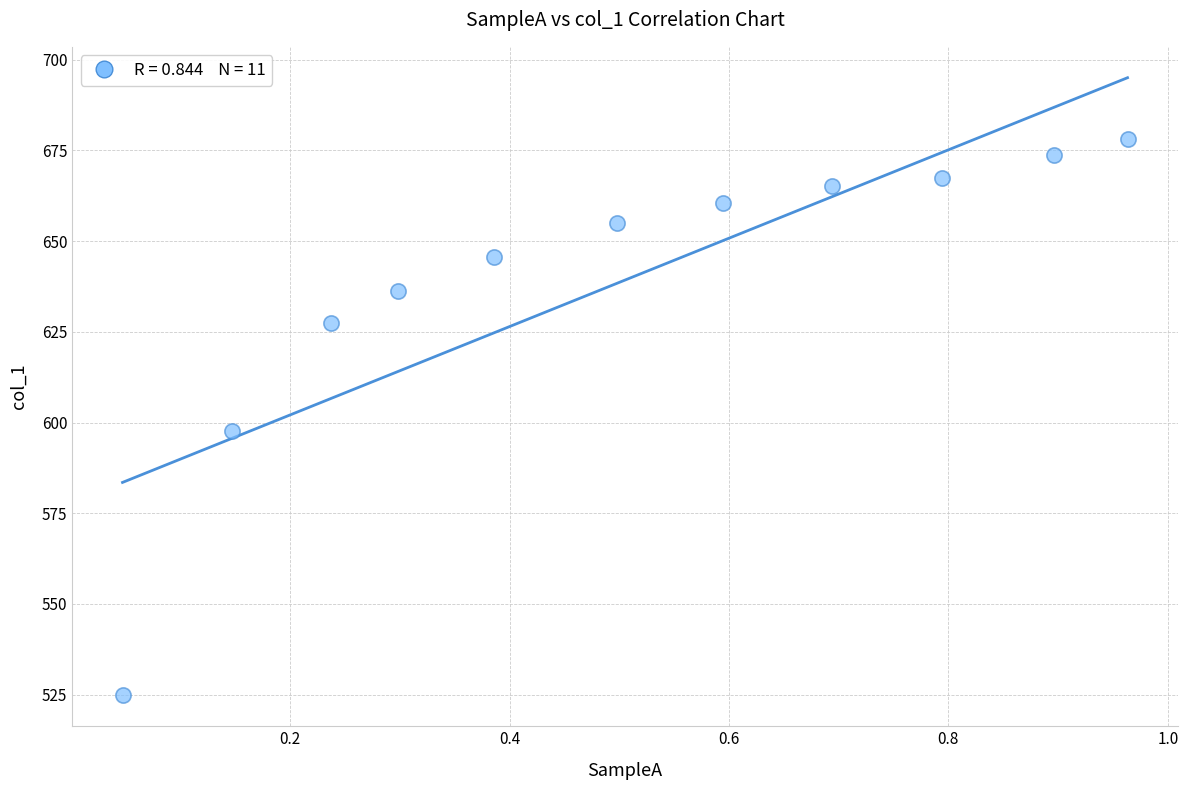

What Y value in the scatter plot is closest to 601?

597.6